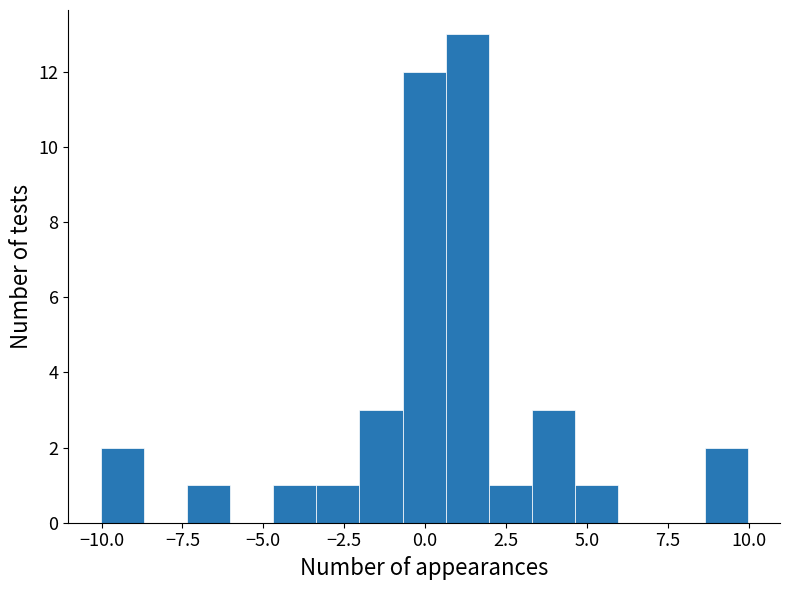

Read against the x-axis, roughly where is the centre of the tallest bar?

1.5